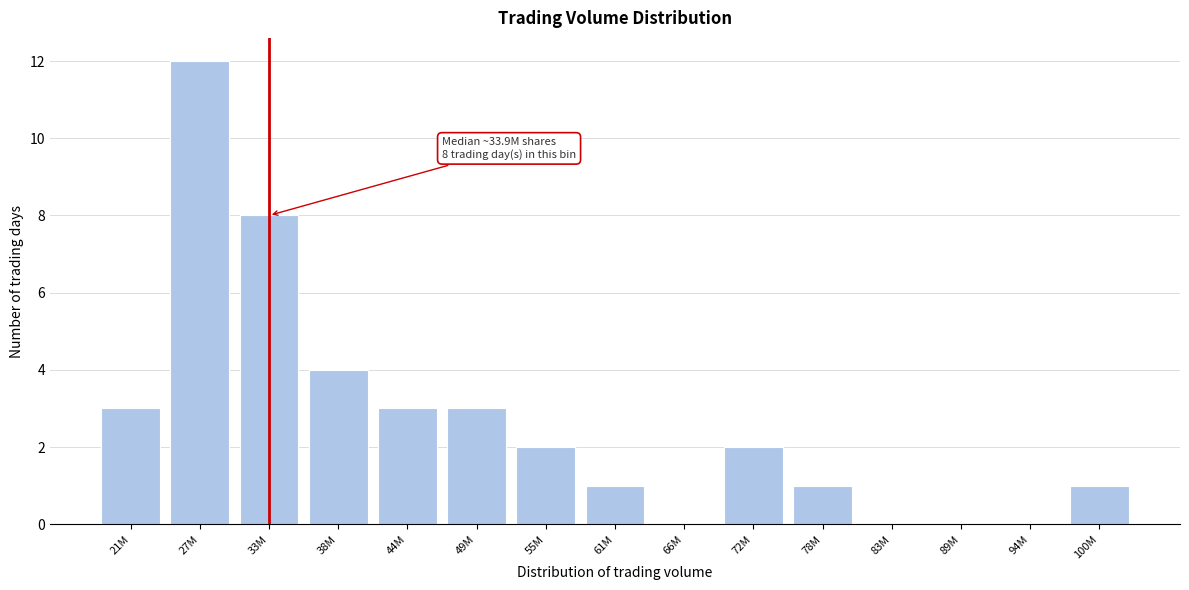

Reading left to right, what are all the values shown in this chart?

21M=3	27M=12	33M=8	38M=4	44M=3	49M=3	55M=2	61M=1	66M=0	72M=2	78M=1	83M=0	89M=0	94M=0	100M=1